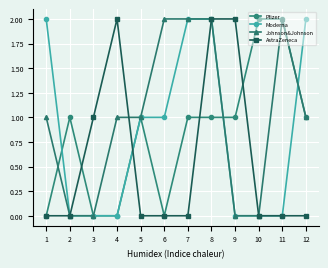

True or false: Johnson&Johnson has more than 0 interior local peaks.

True